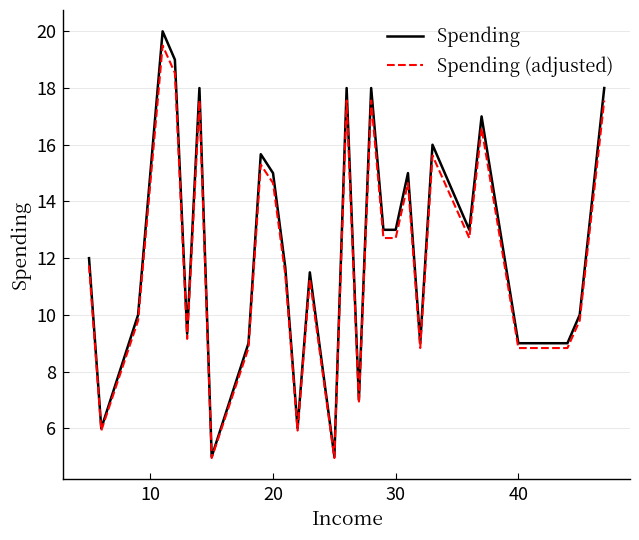

Which series has the largest range (max minus min)?

Spending